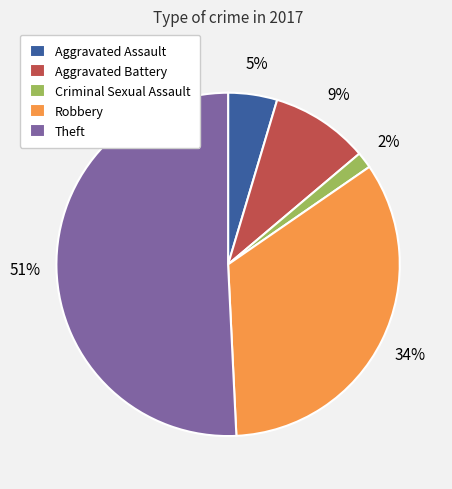

True or false: Robbery accounts for 40% of the total.

False